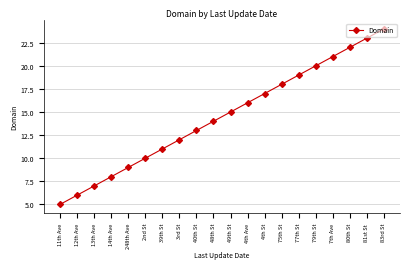

Rank the categories by value from highest to lowest.

83rd St, 81st St, 80th St, 7th Ave, 79th St, 77th St, 75th St, 4th St, 4th Ave, 49th St, 48th St, 40th St, 3rd St, 39th St, 2nd St, 248th Ave, 14th Ave, 13th Ave, 12th Ave, 11th Ave